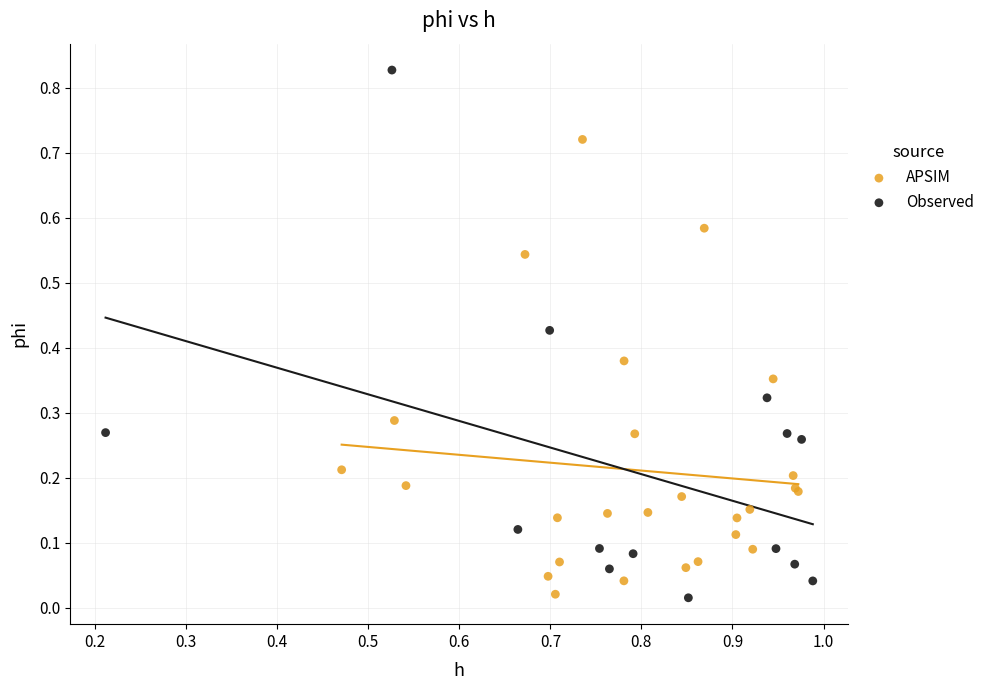

Which series reaches the maximum Y coordinate?

Observed